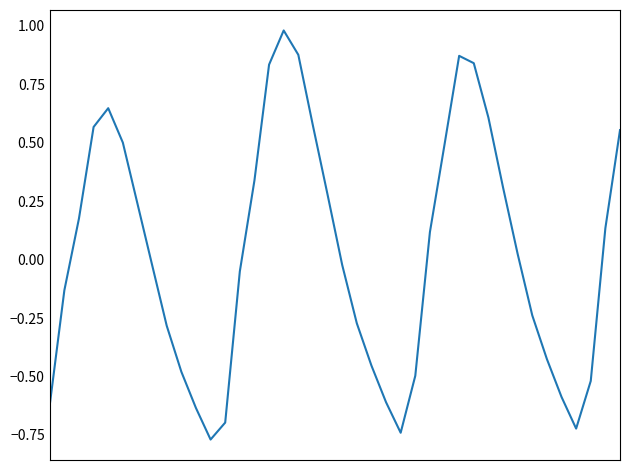

What is the difference between the maximum and minimum values?

1.8